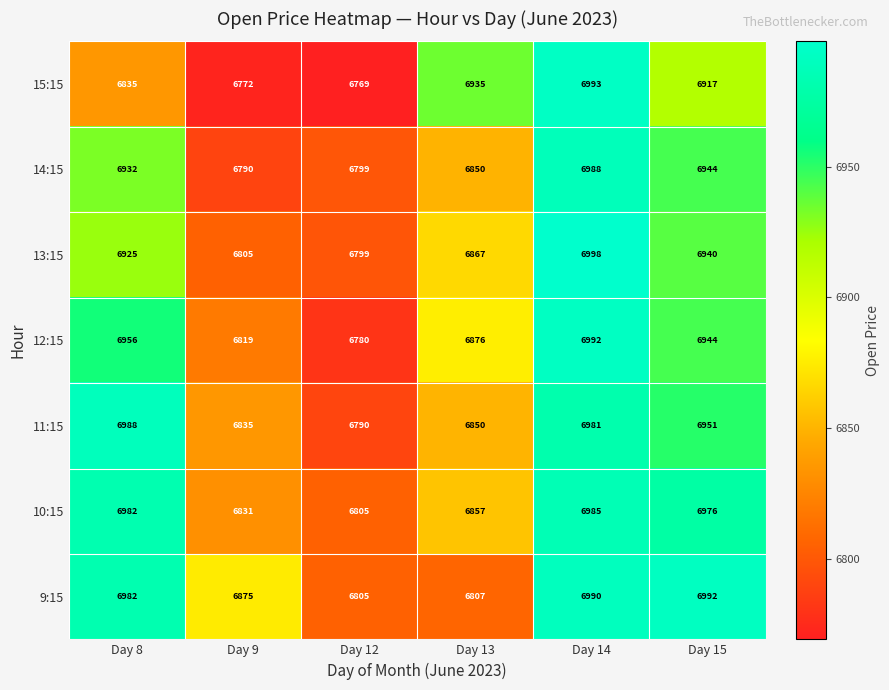

Is it true that 14:15 equals 2304 at Day 12?

False